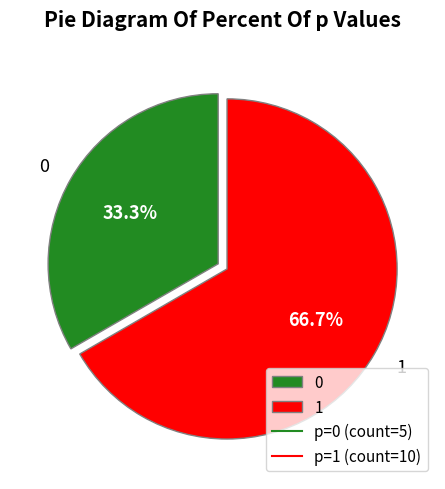

Which category has the biggest portion of the pie?

1